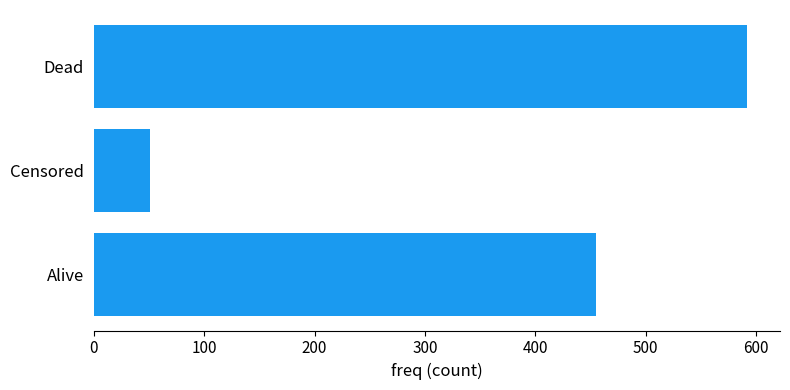

Reading bottom to top, transcribe all the data shown in this chart.

Alive=455	Censored=51	Dead=592